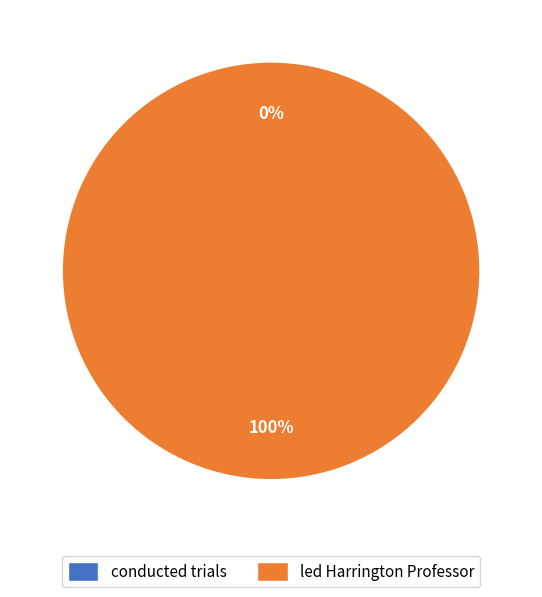

Which slice is the smallest?

conducted trials